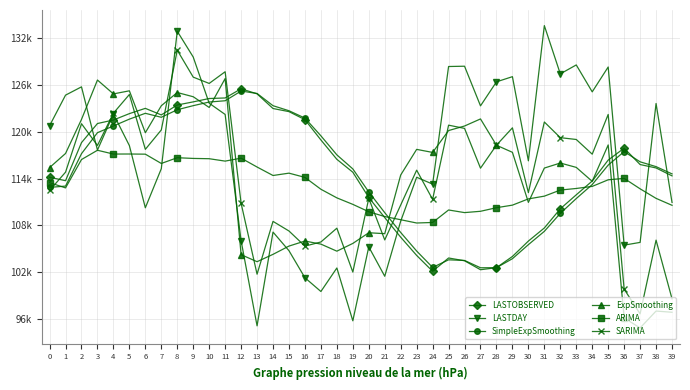

At which label does LASTOBSERVED first exceed 115805?

2